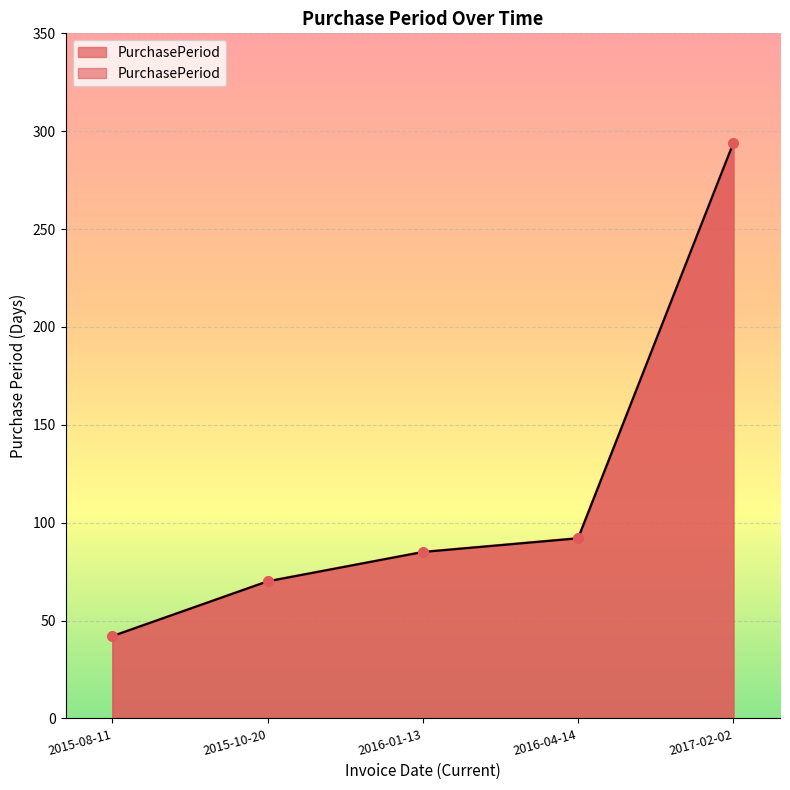

Where is the data nearest to the value 168?

2016-04-14